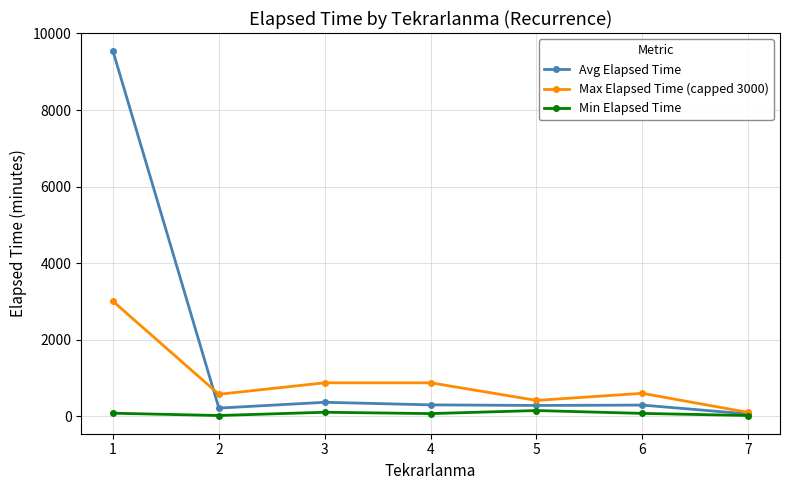

Which series has the widest spread of values?

Avg Elapsed Time